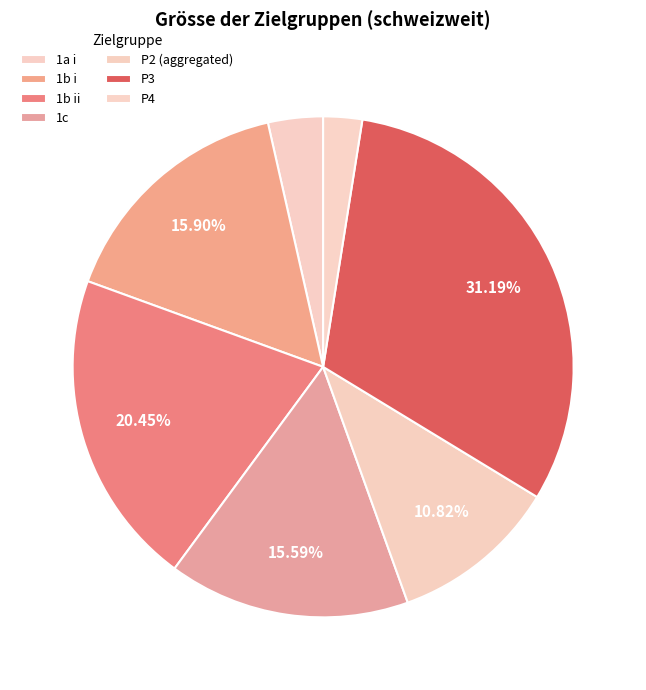

To the nearest percent, what percentage of the pie is P3?

31%